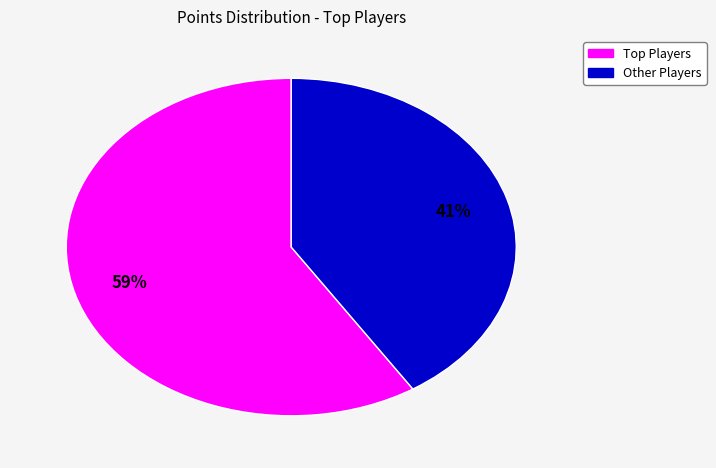

To the nearest percent, what is the difference between the largest and smallest slice percentages?

18%